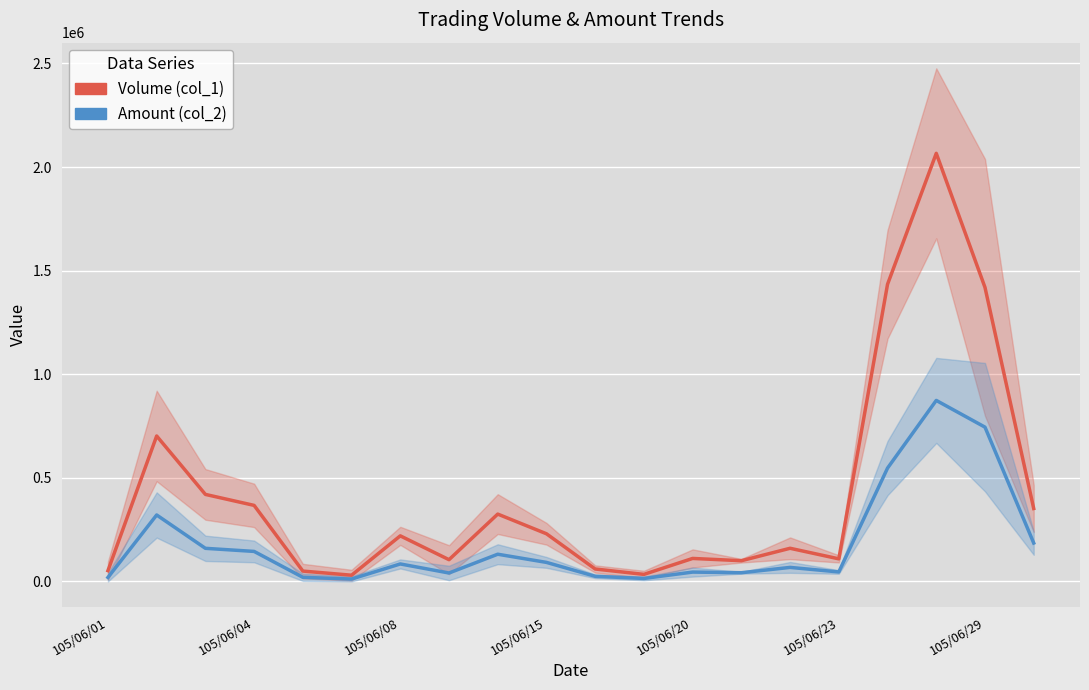

Rank the series at 105/06/23 from lowest to highest value.

Amount (col_2), Volume (col_1)